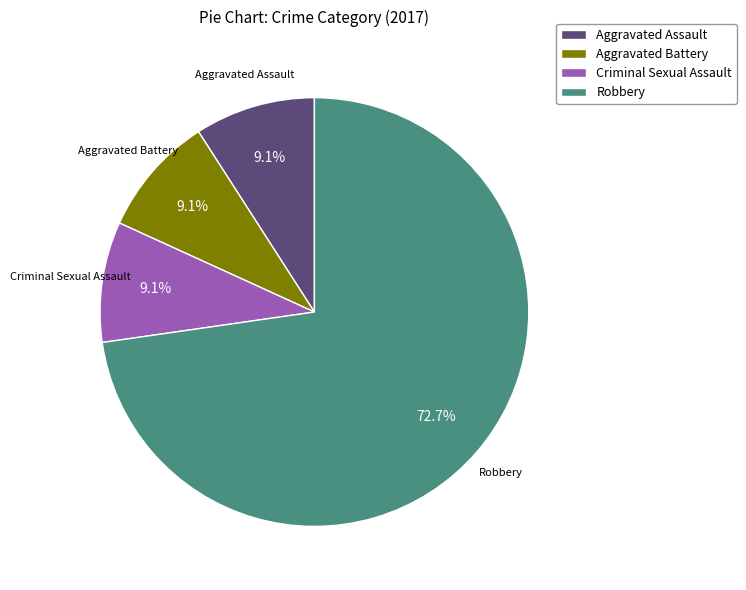

Which category has the biggest portion of the pie?

Robbery